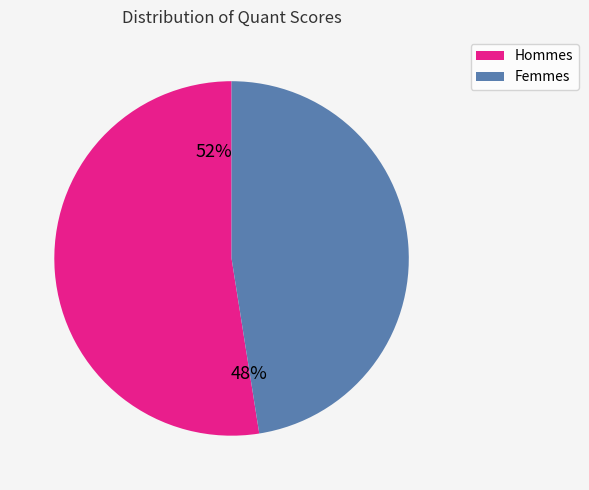

Is 10 the majority of the pie?

No